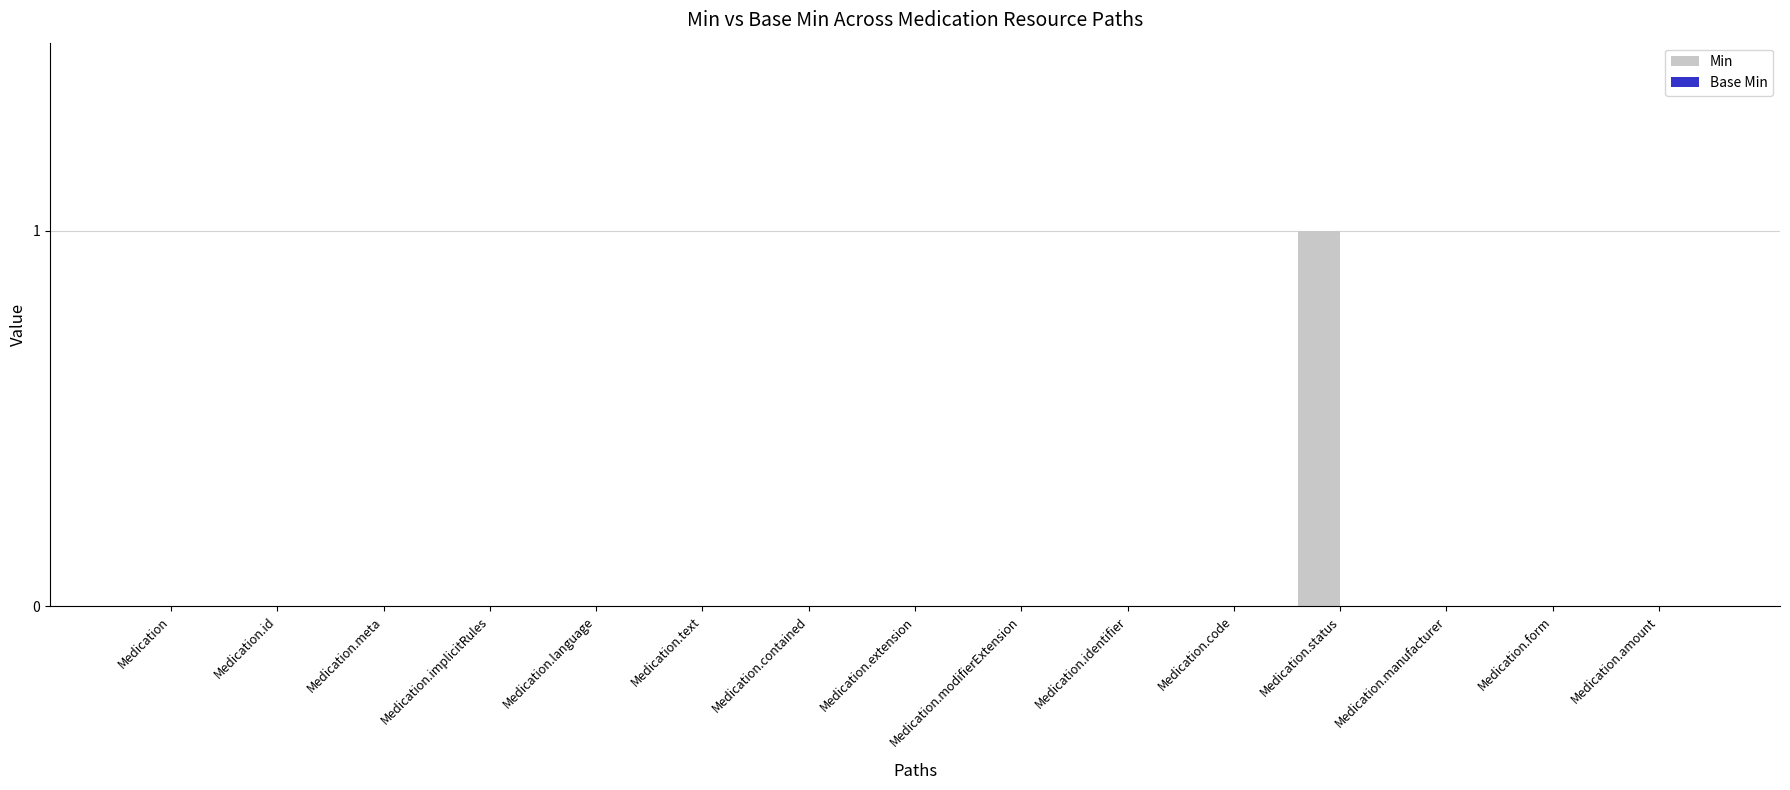

The chart shows a value of 0 at Medication.extension. True or false?

True